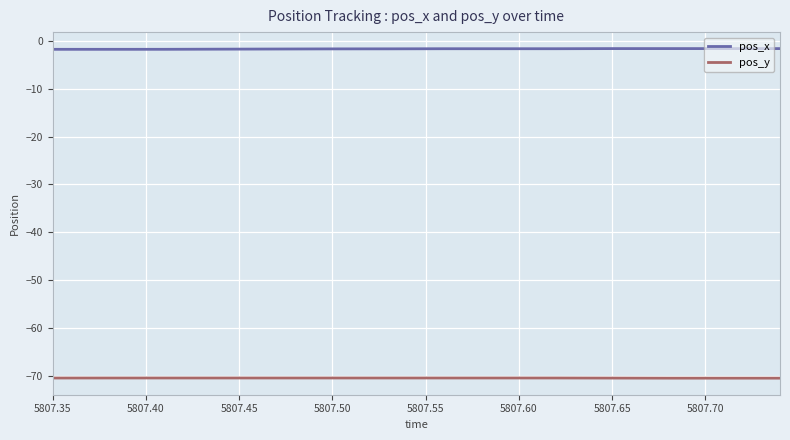

At which label is pos_y closest to -70?

5807.40